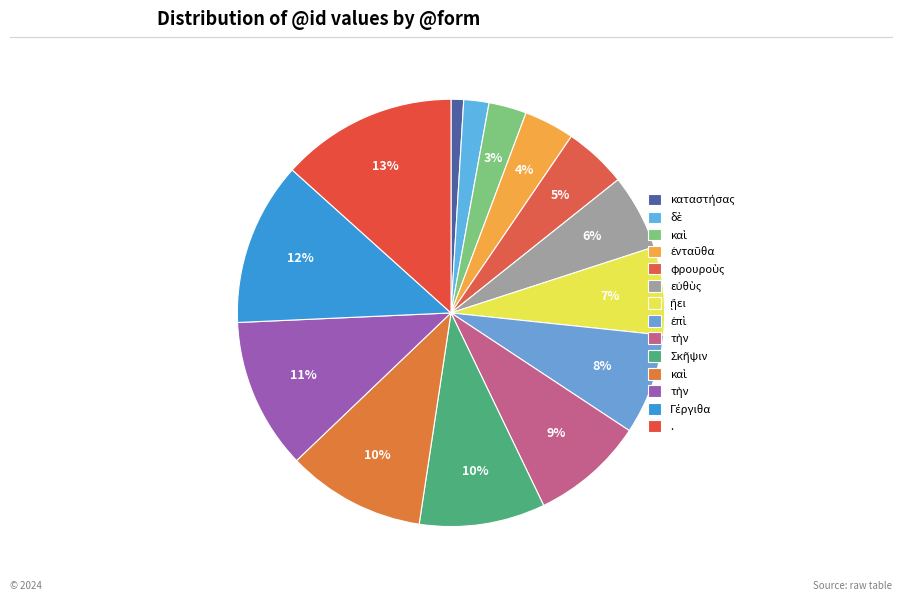

How many segments does this pie chart have?

14